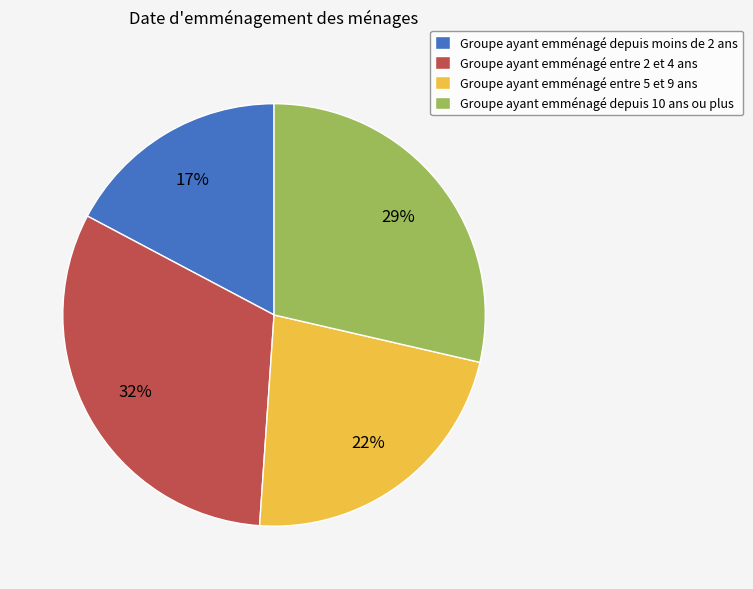

Combined, do Groupe ayant emménagé depuis moins de 2 ans and Groupe ayant emménagé entre 2 et 4 ans account for over 50%?

No